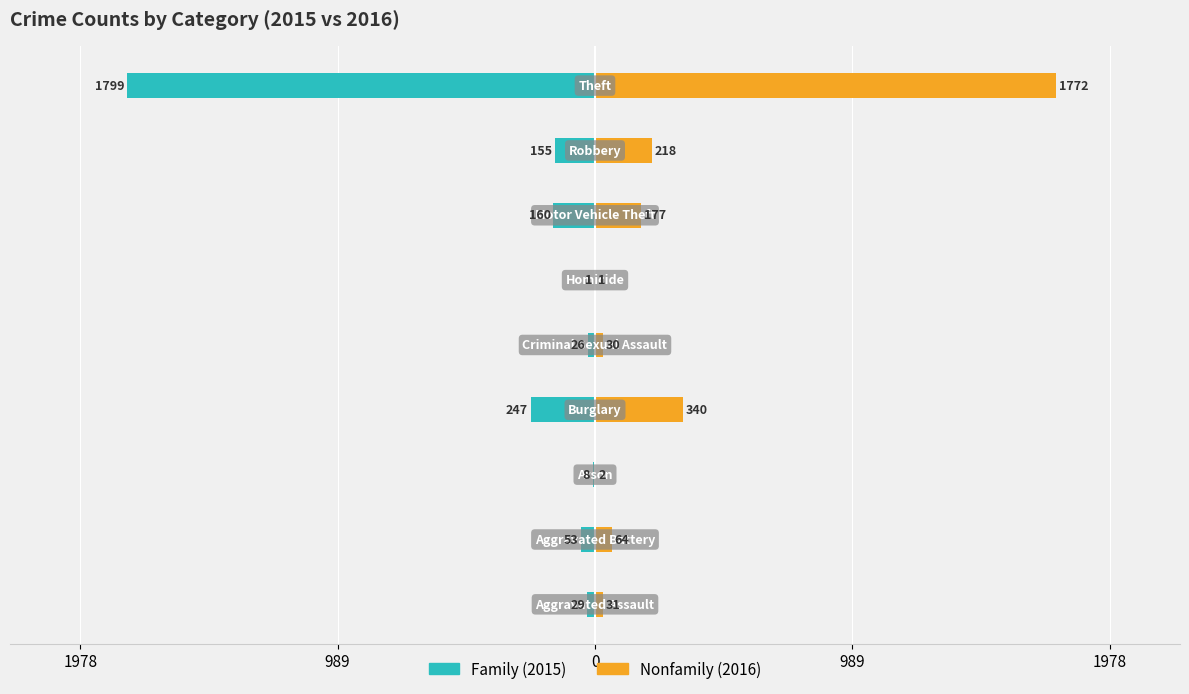

What are all the series names shown in the legend?

Family, Nonfamily